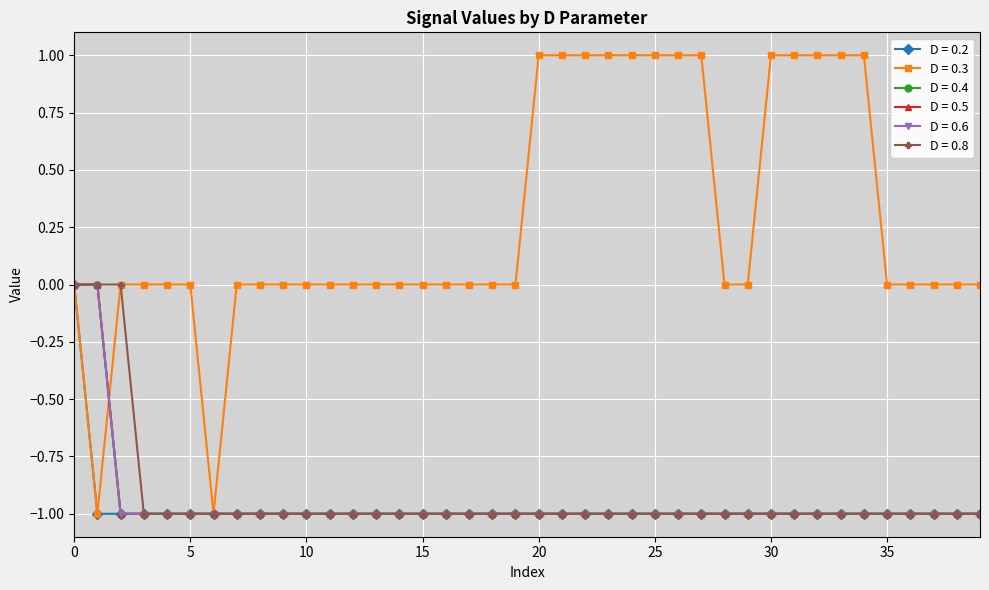

Which label corresponds to the largest value in the chart?

20